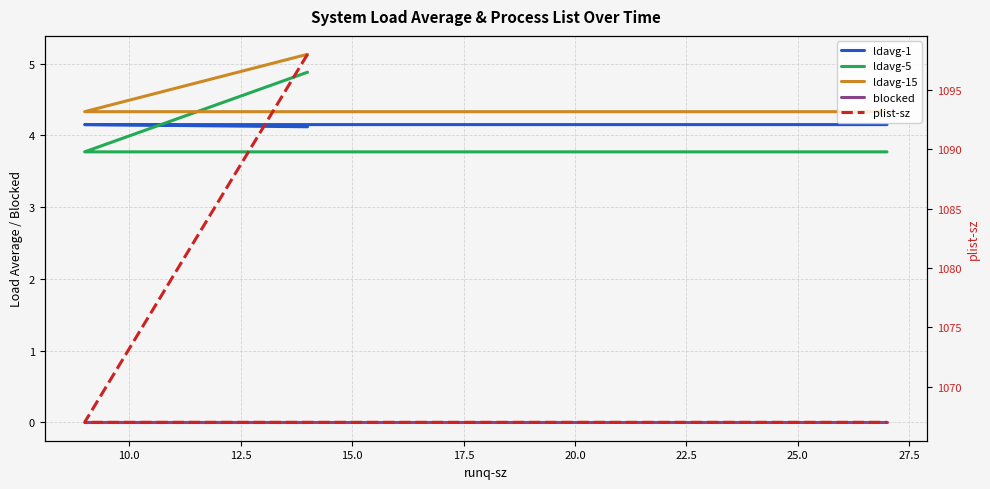

Is it true that ldavg-5 equals 3.8 at 15.0?

True